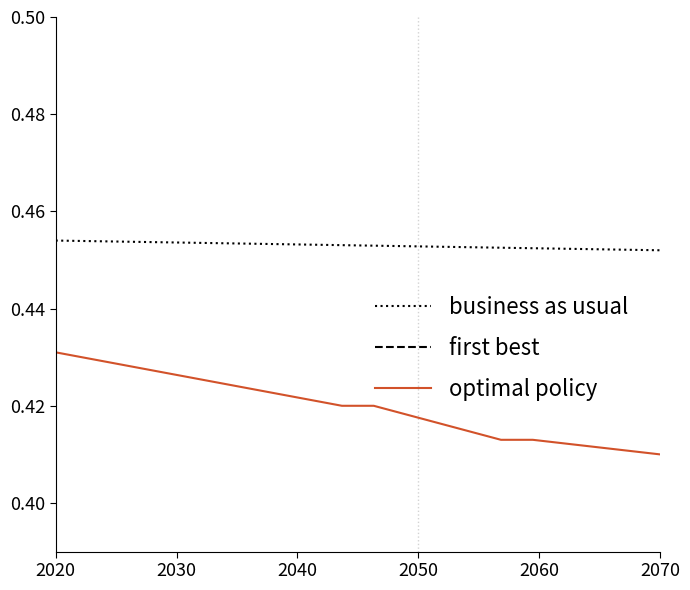

True or false: business as usual and optimal policy cross at least once.

False